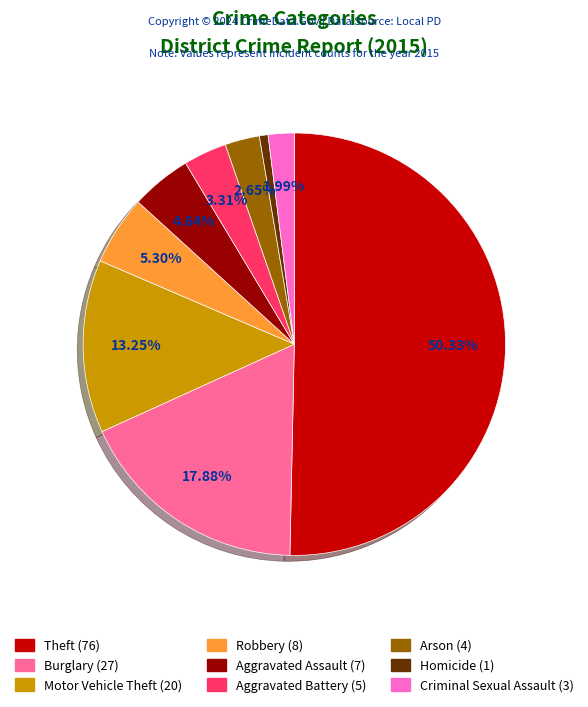

What percentage is the Aggravated Assault slice, to the nearest percent?

5%